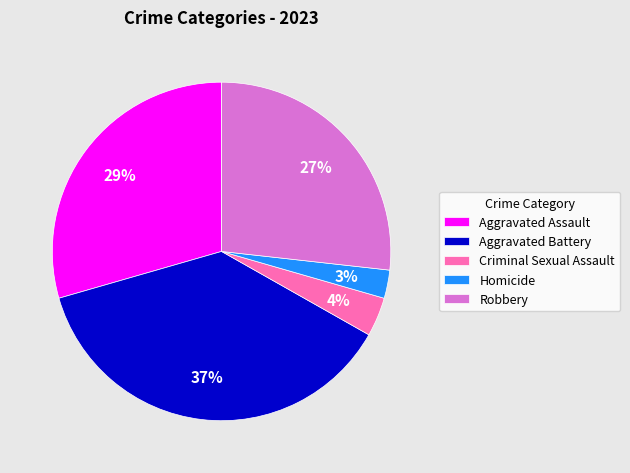

Which has a higher value, Homicide or Aggravated Battery?

Aggravated Battery